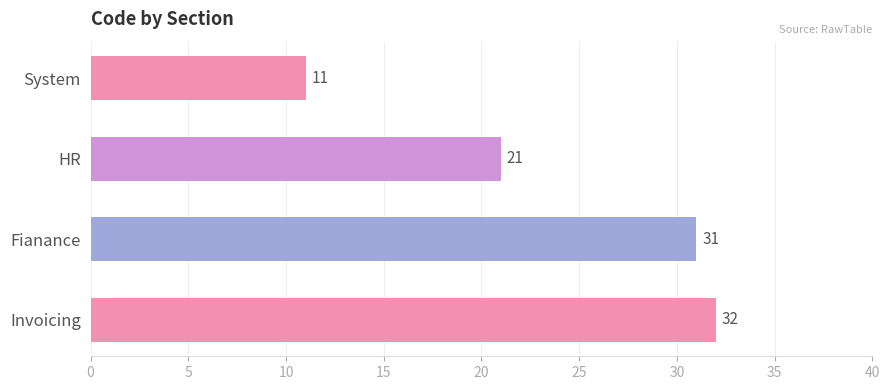

What is the change in value from System to Invoicing?

+21